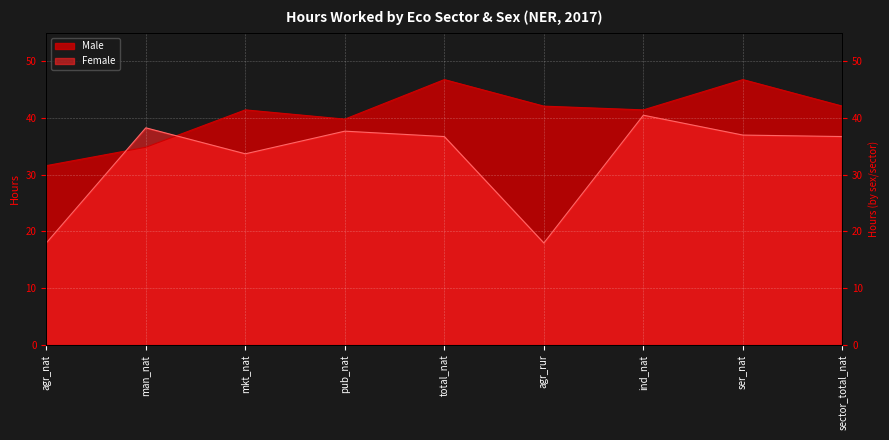

List the series in order of their overall mean, highest first.

Male, Female